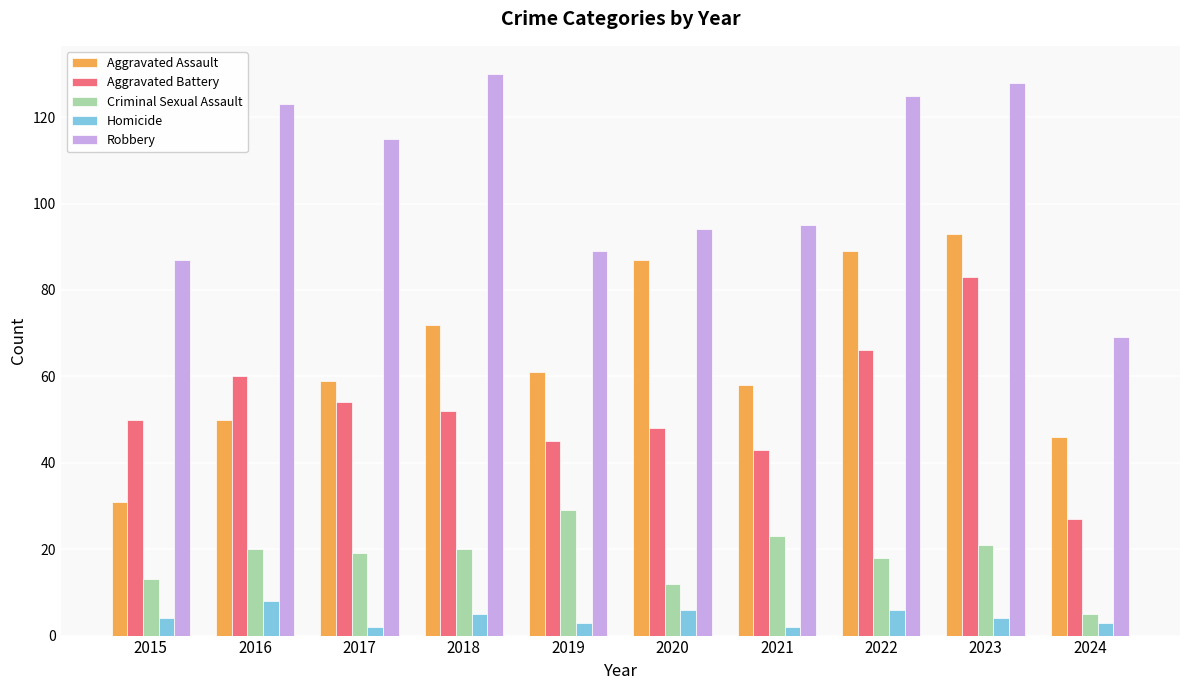

Which label corresponds to the largest value in the chart?

2018